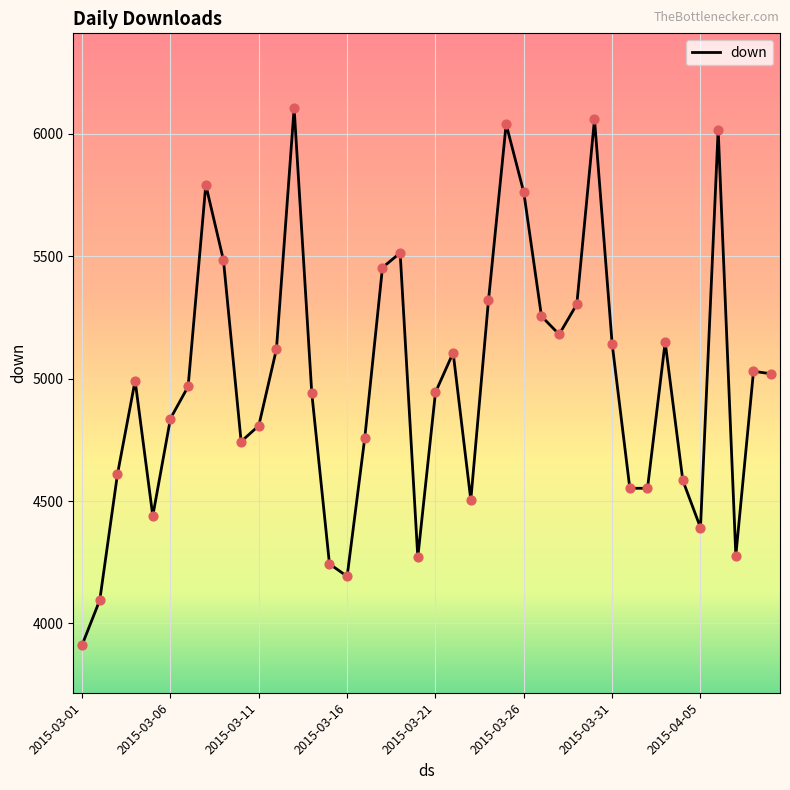

What is the smallest value displayed?

3912